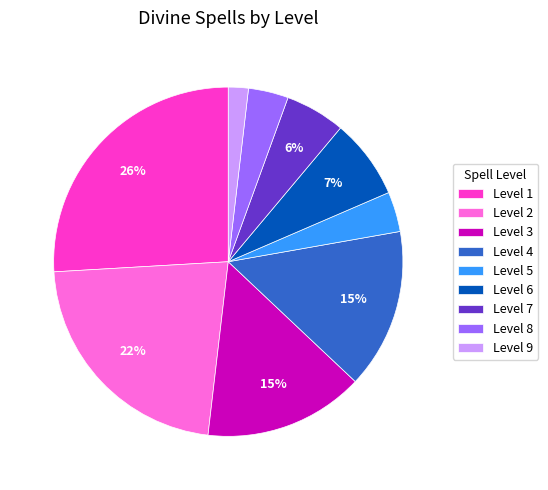

To the nearest percent, what is the average slice percentage?

11%